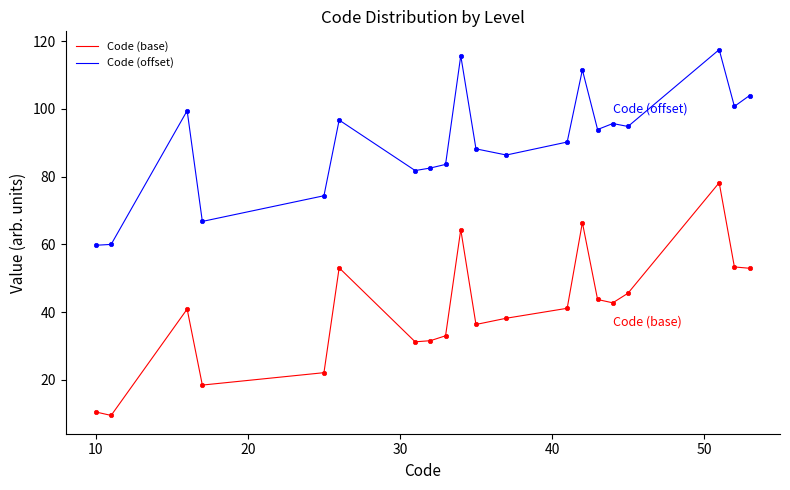

Which series has the largest range (max minus min)?

Code (base)